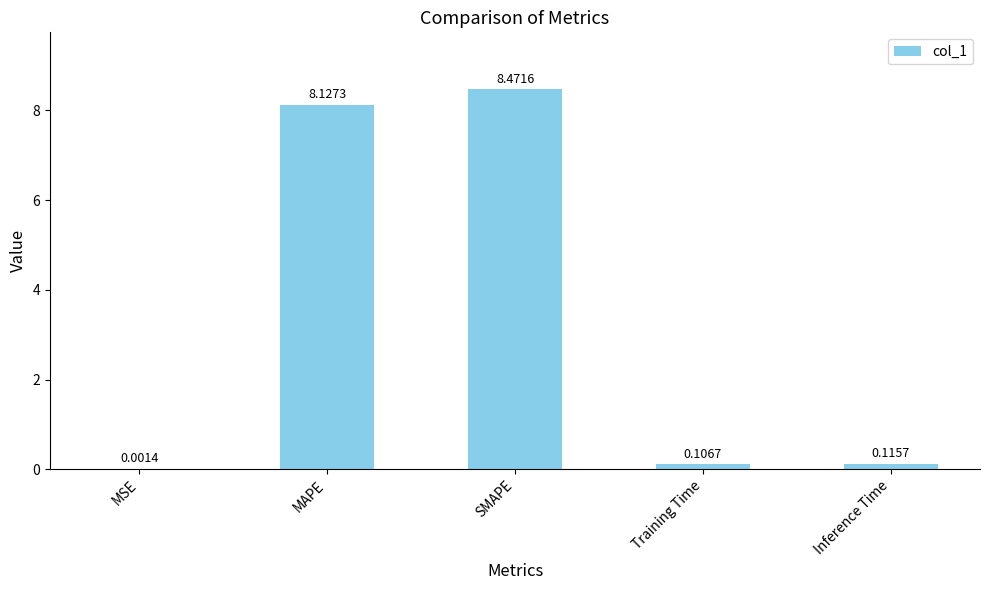

What is the change in value from MAPE to SMAPE?

+0.3